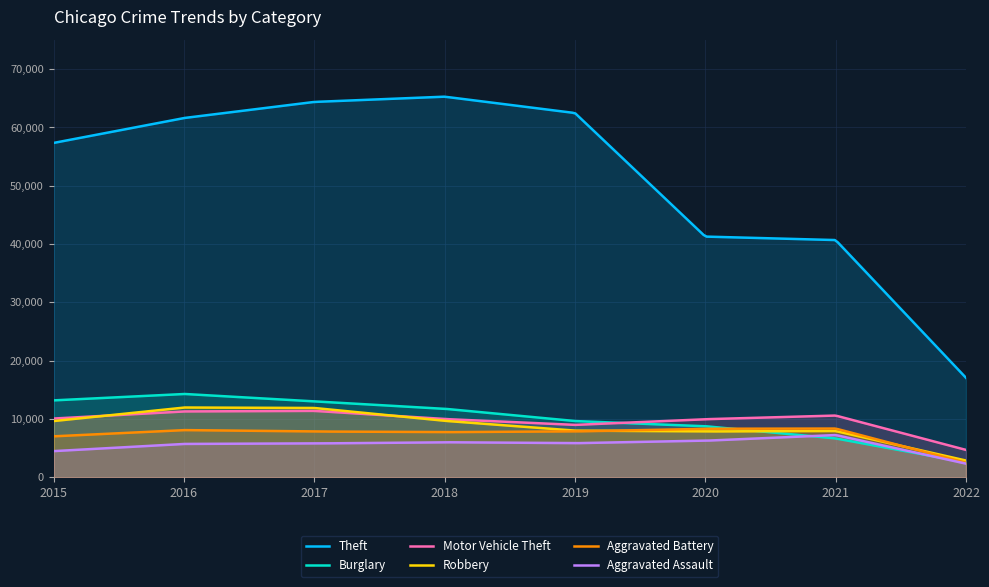

At which category is the sum across all series the highest?

2017